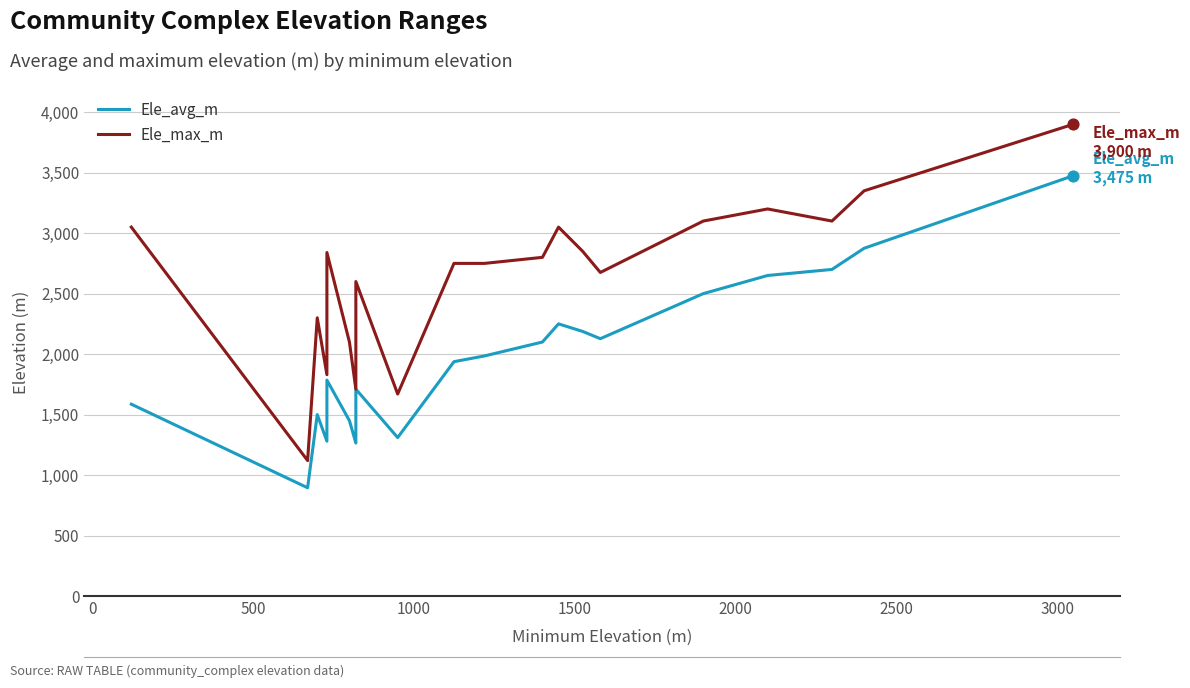

Is the value of Ele_avg_m at 2500 greater than the value of Ele_max_m at 2000?

No